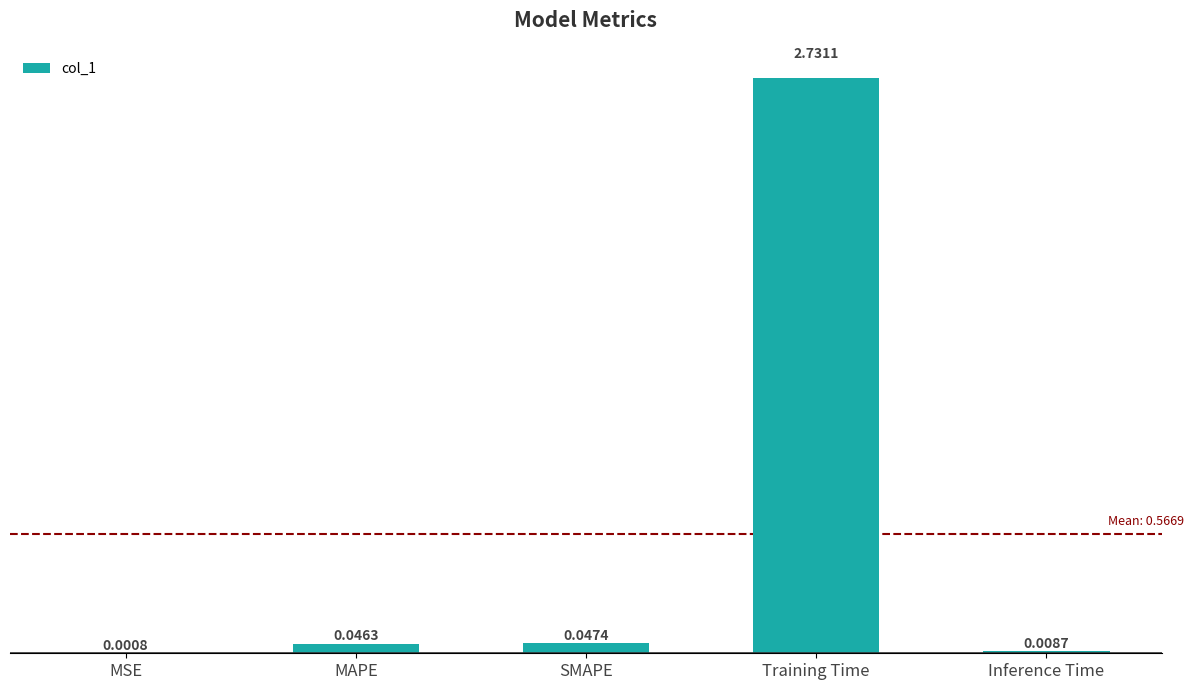

Between MSE and SMAPE, which is larger?

SMAPE